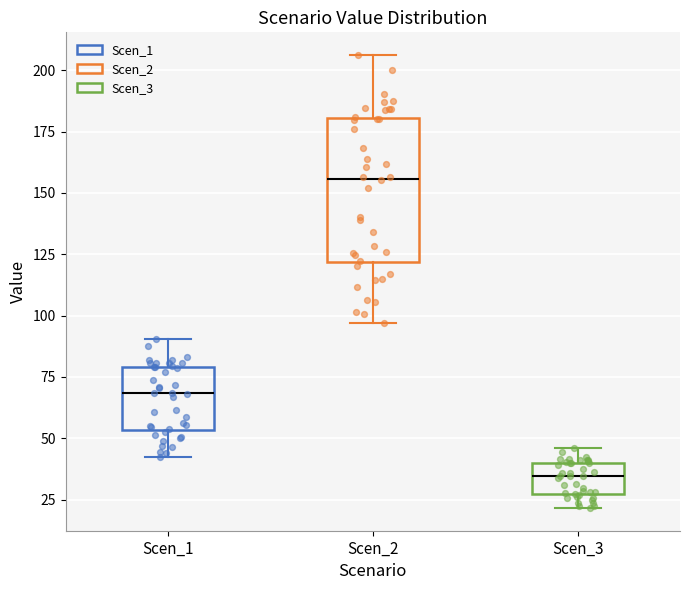

Which box has the highest median line?

Scen_2